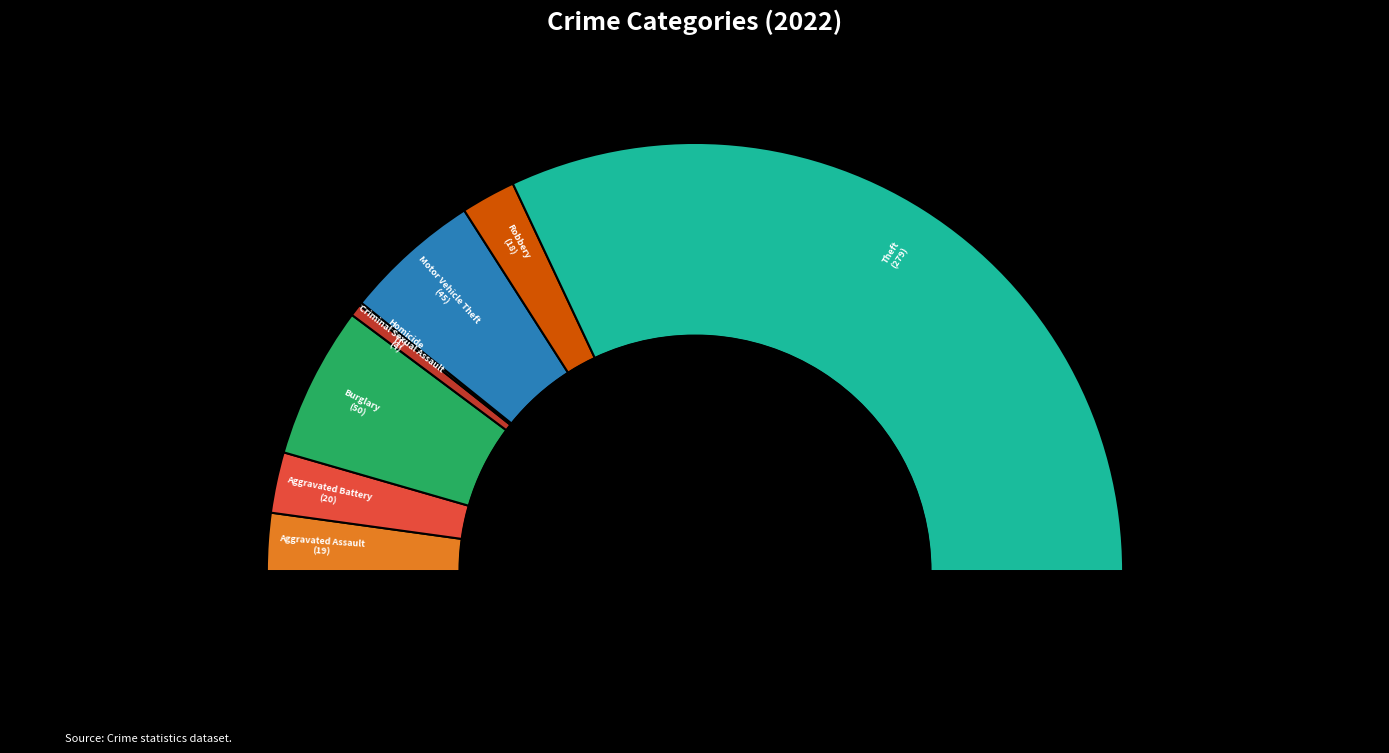

Does any single category account for the majority?

Yes